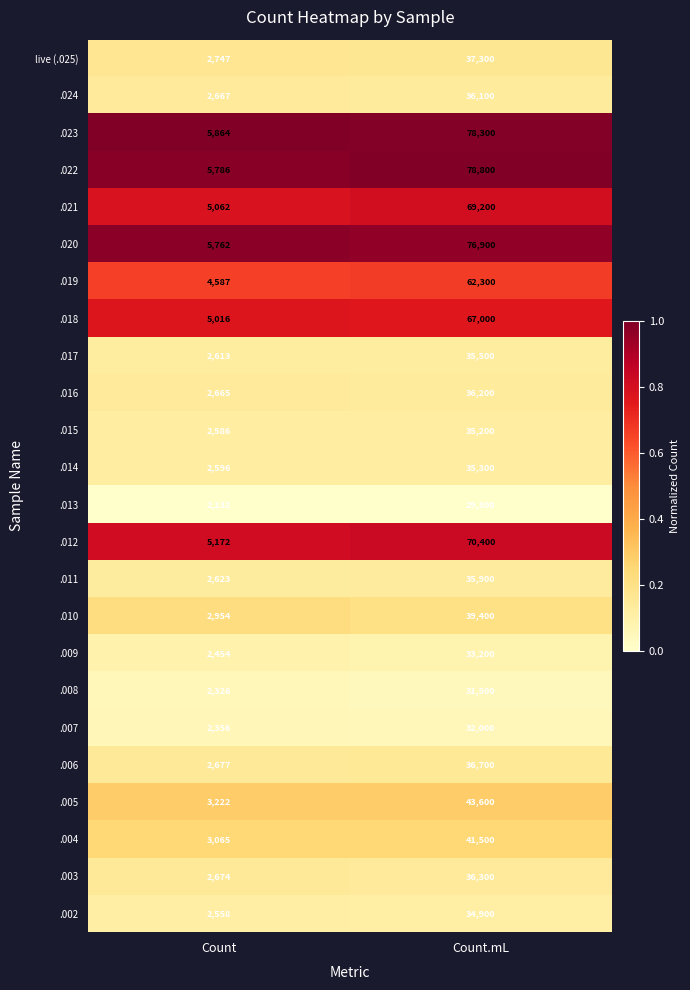

Between Count and Count.mL, which series saw the biggest shift?

.022